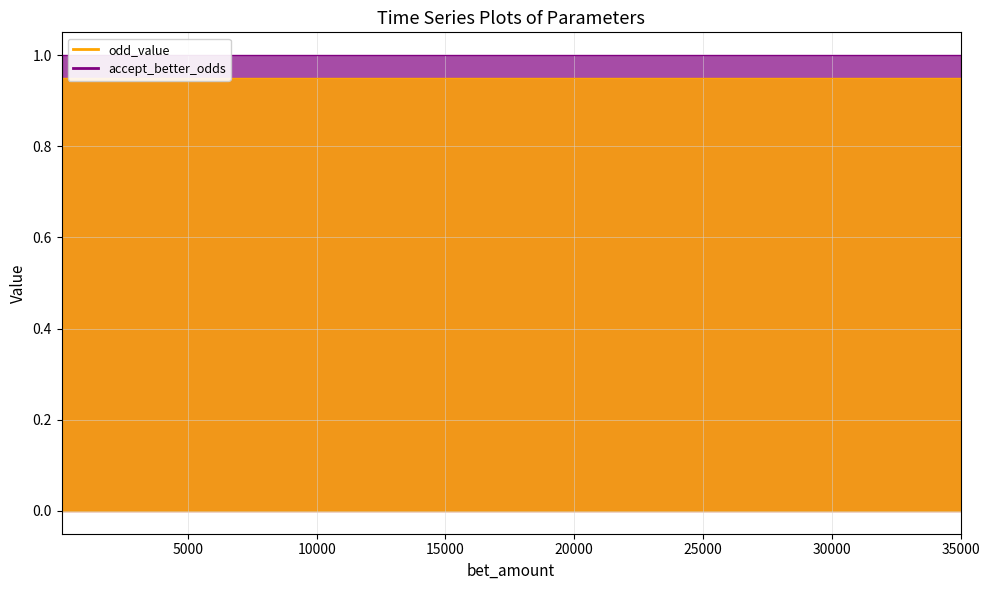

At which category is the sum across all series the highest?

100